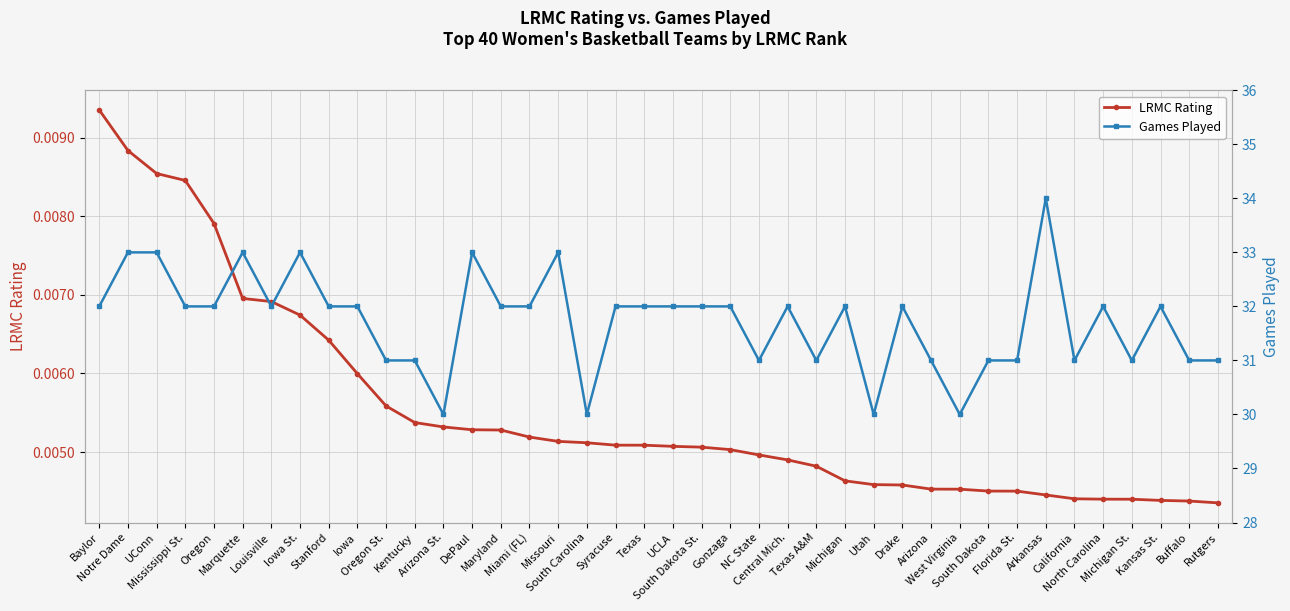

Rank the series by their average value, from lowest to highest.

LRMC Rating, Games Played